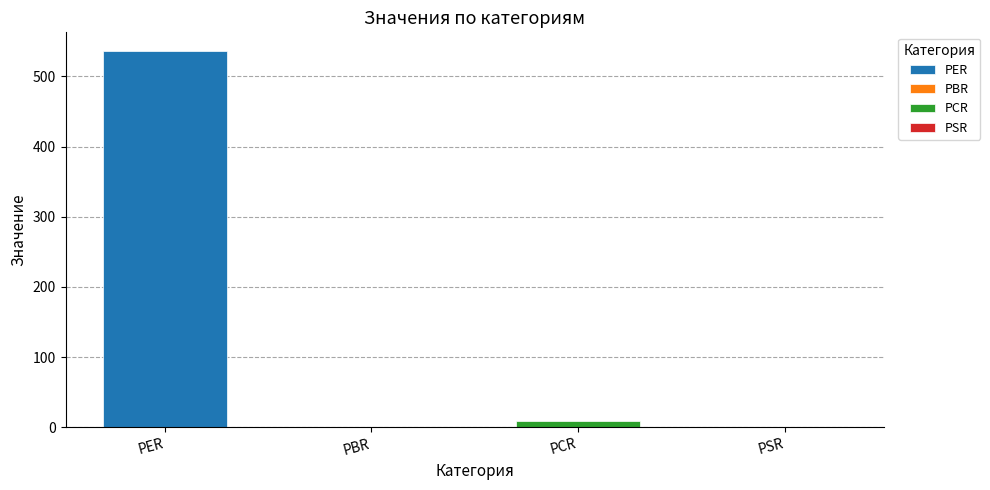

Where is the data nearest to the value 268?

PCR